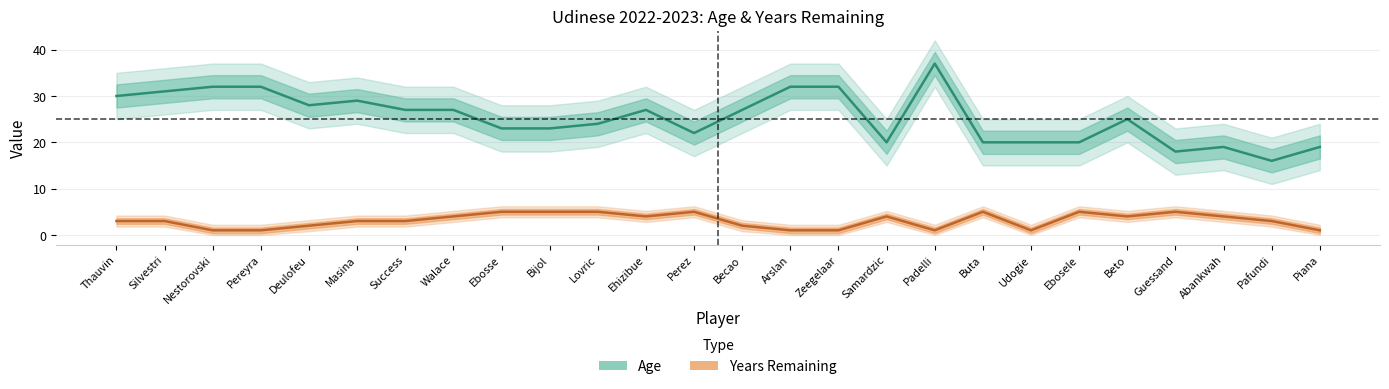

True or false: years_remaining and age intersect in this chart.

False